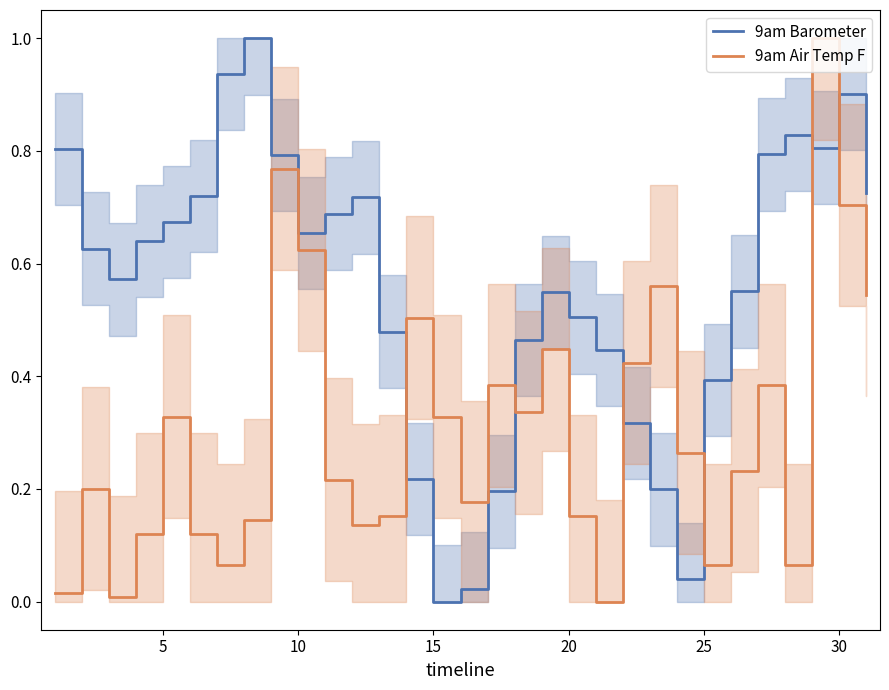

Which series ends up on top after the final intersection of 9am Air Temp F and 9am Barometer?

9am Barometer